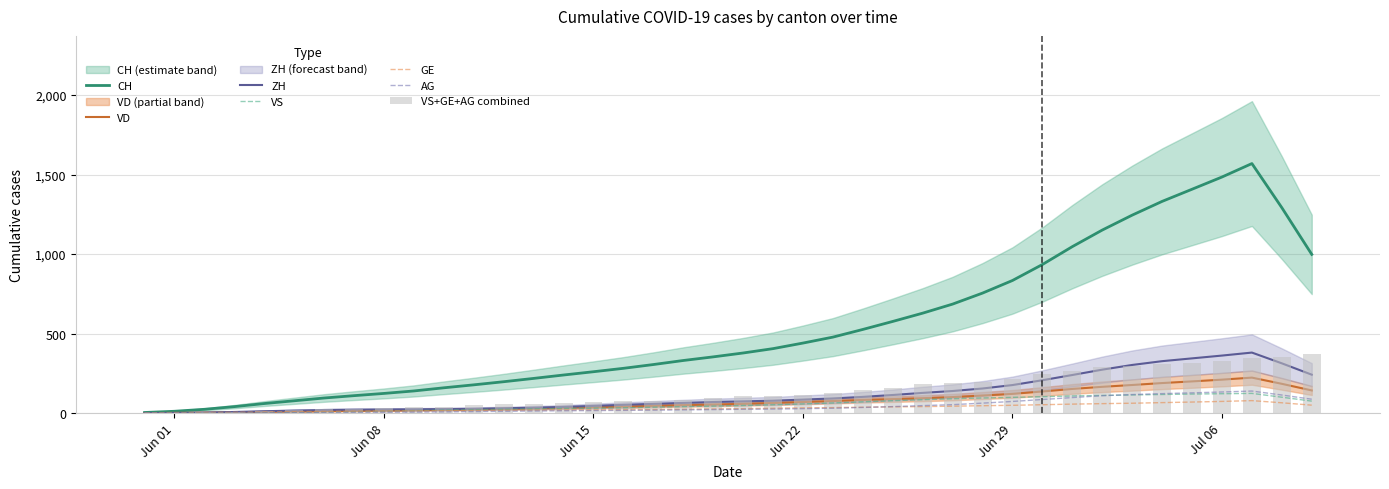

At which label is CH closest to 878?

30